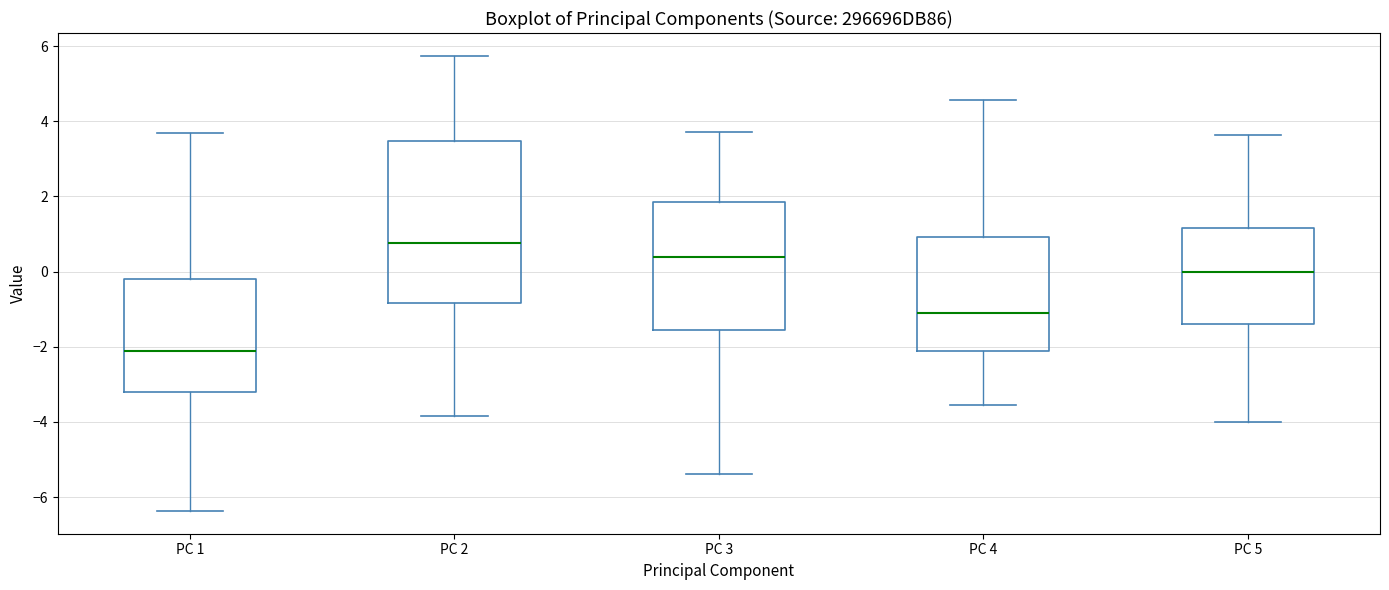

Which box is the tallest, from its lower edge to its upper edge?

PC 2